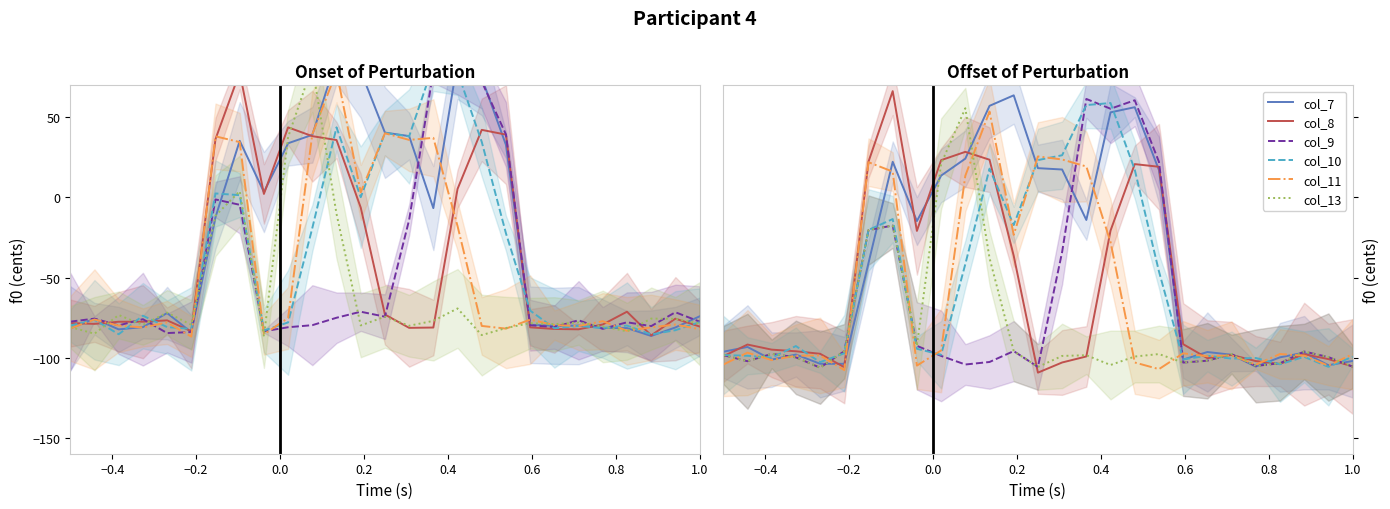

What is the average value of the col_8 series?

-58.2